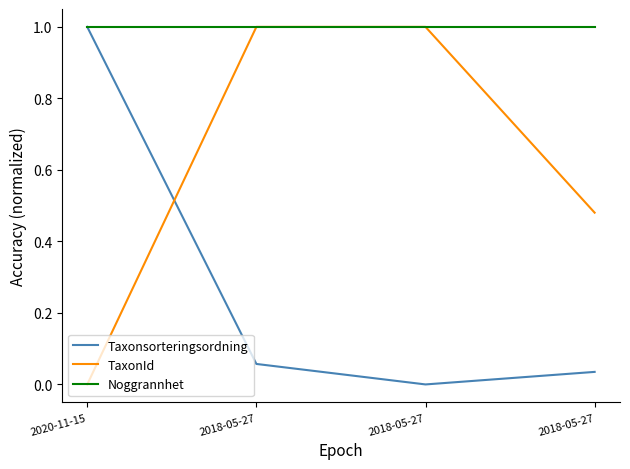

Does the chart display data point markers on the line(s)?

No